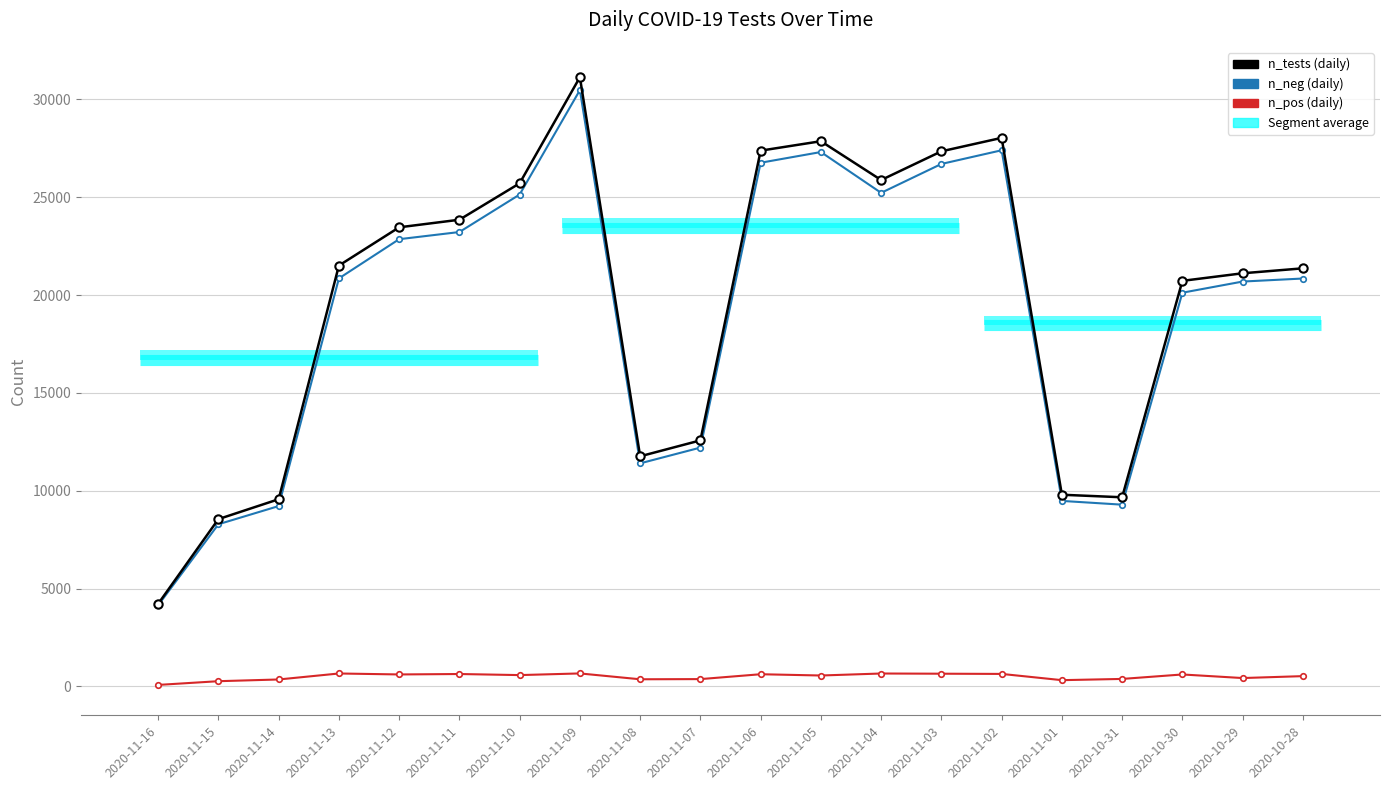

Which series changed the most between 2020-11-05 and 2020-11-03?

n_neg